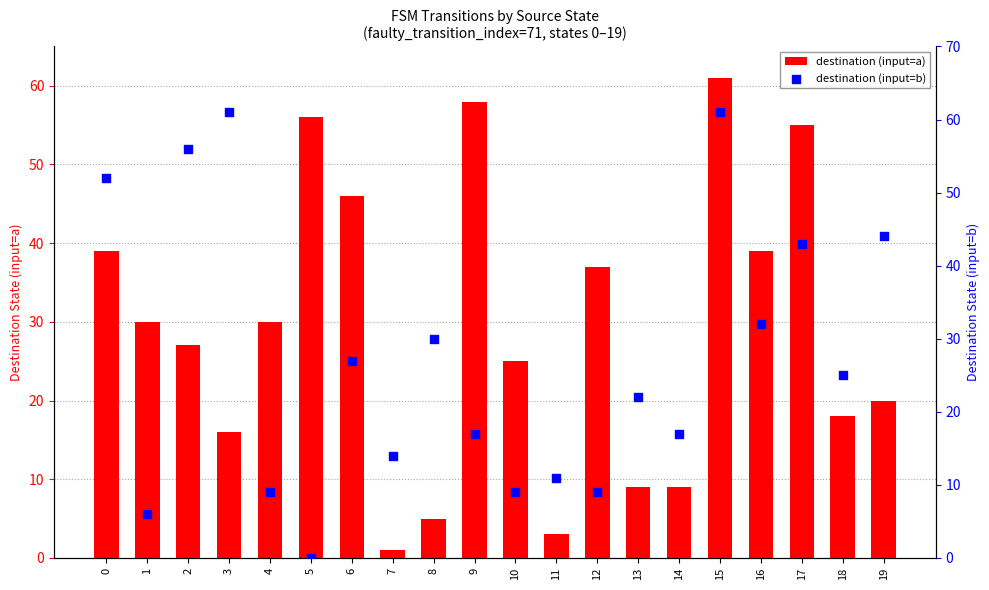

Is the value of destination (input=b) at 17 greater than the value of destination (input=a) at 2?

Yes